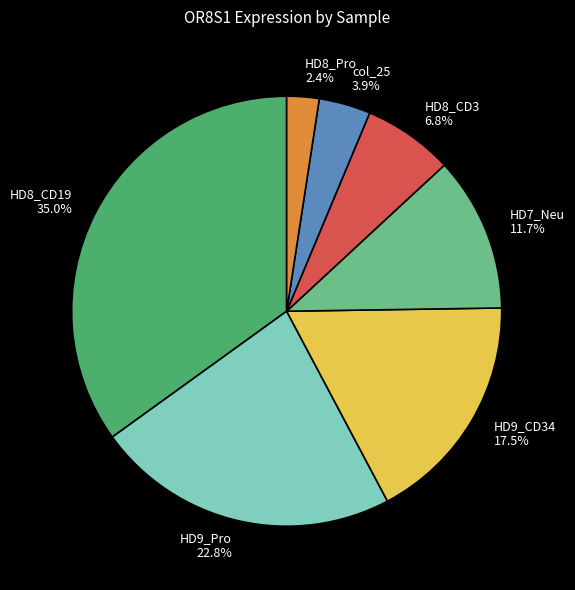

Count the number of slices in the pie.

7